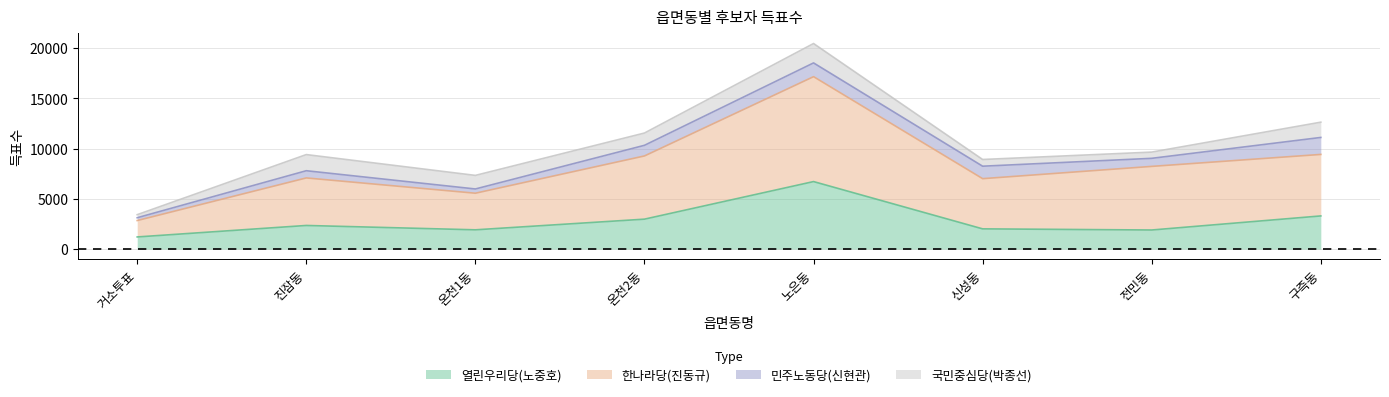

True or false: 열린우리당(노중호) has a value of 1206 at 거소투표.

True